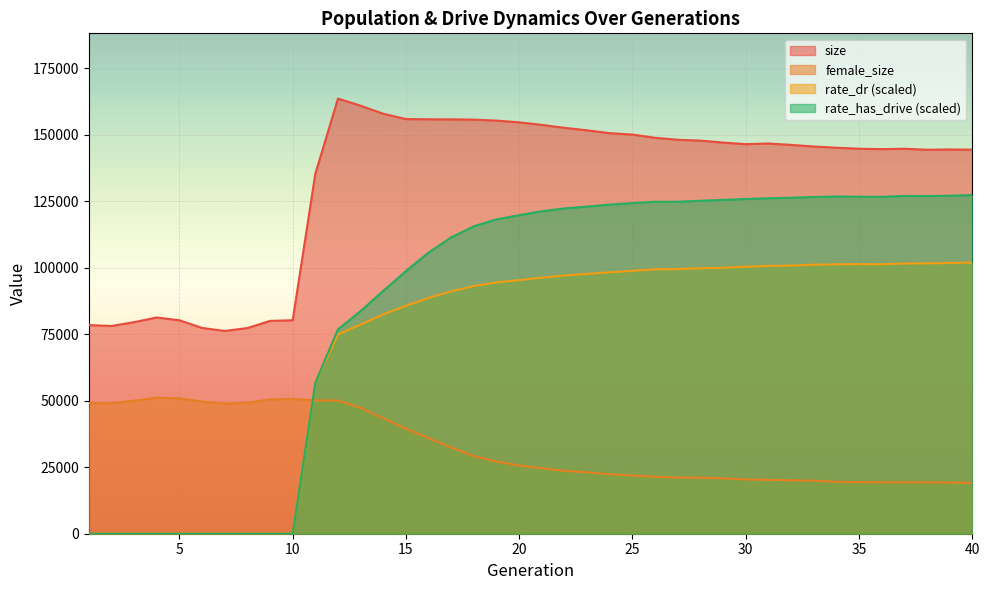

What is the difference between the highest and lowest values at 13?

113568.0